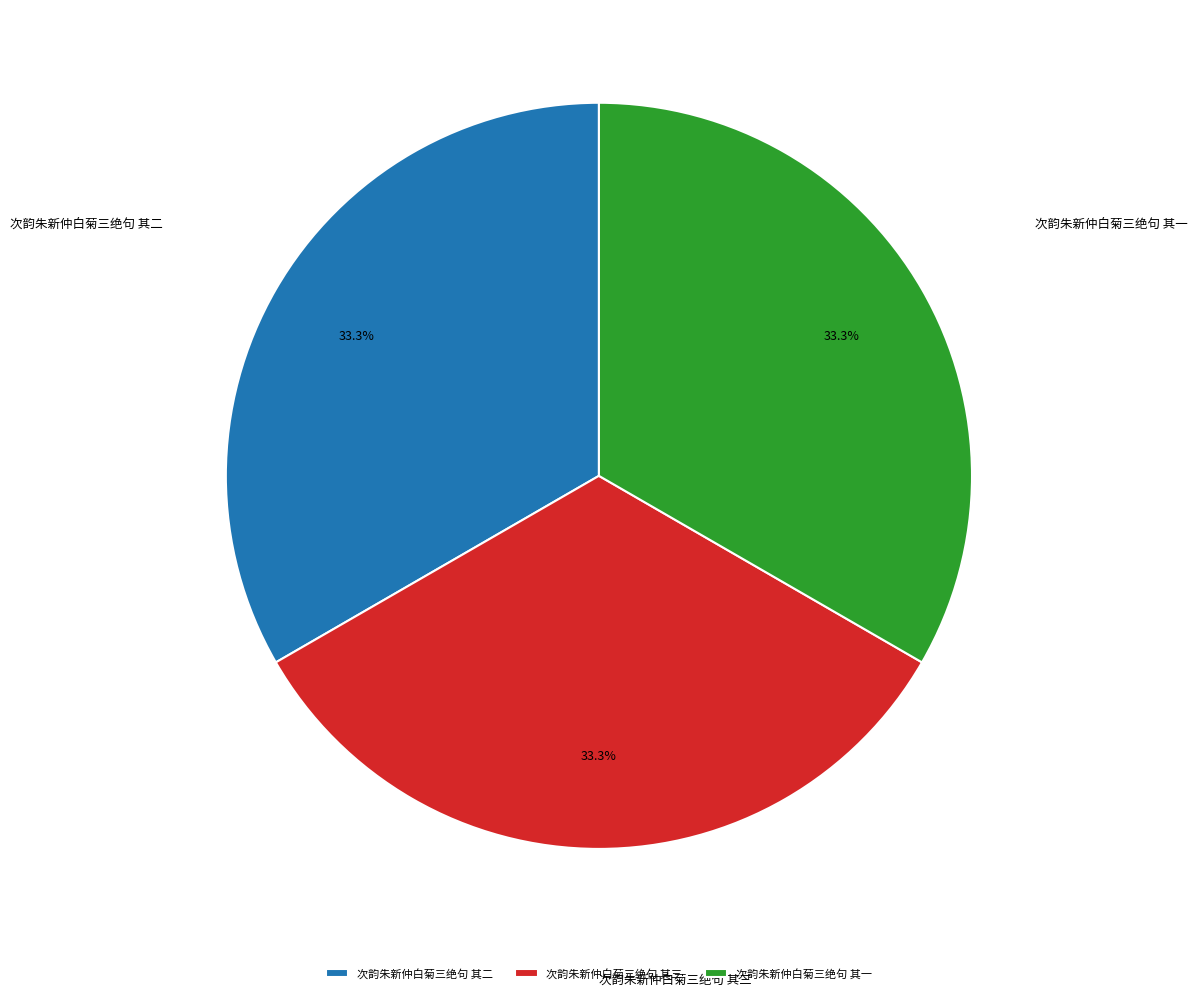

Does 次韵朱新仲白菊三绝句 其二 represent more than half of the total?

No